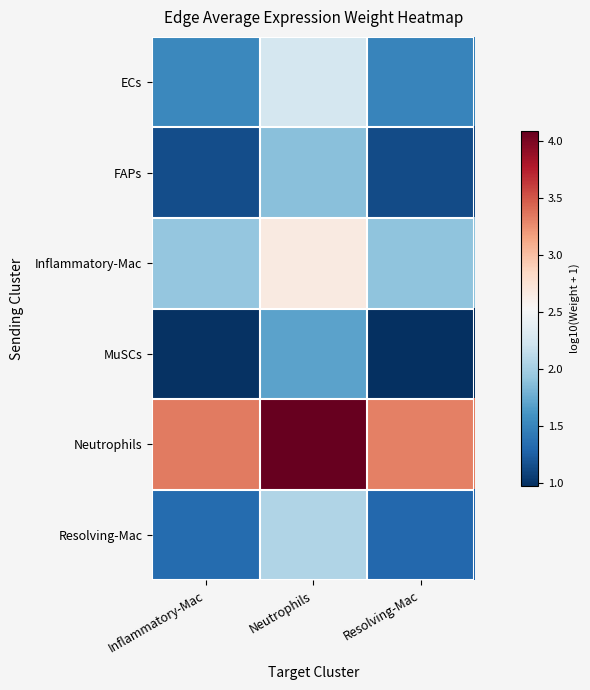

List the series in order of their peak value, highest first.

Neutrophils, Inflammatory-Mac, ECs, Resolving-Mac, FAPs, MuSCs